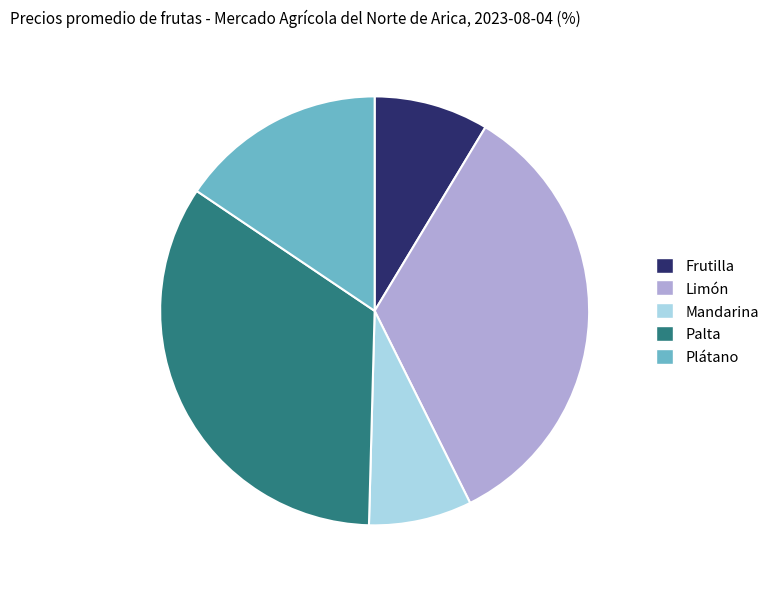

Is there any slice that represents more than half of the pie?

No